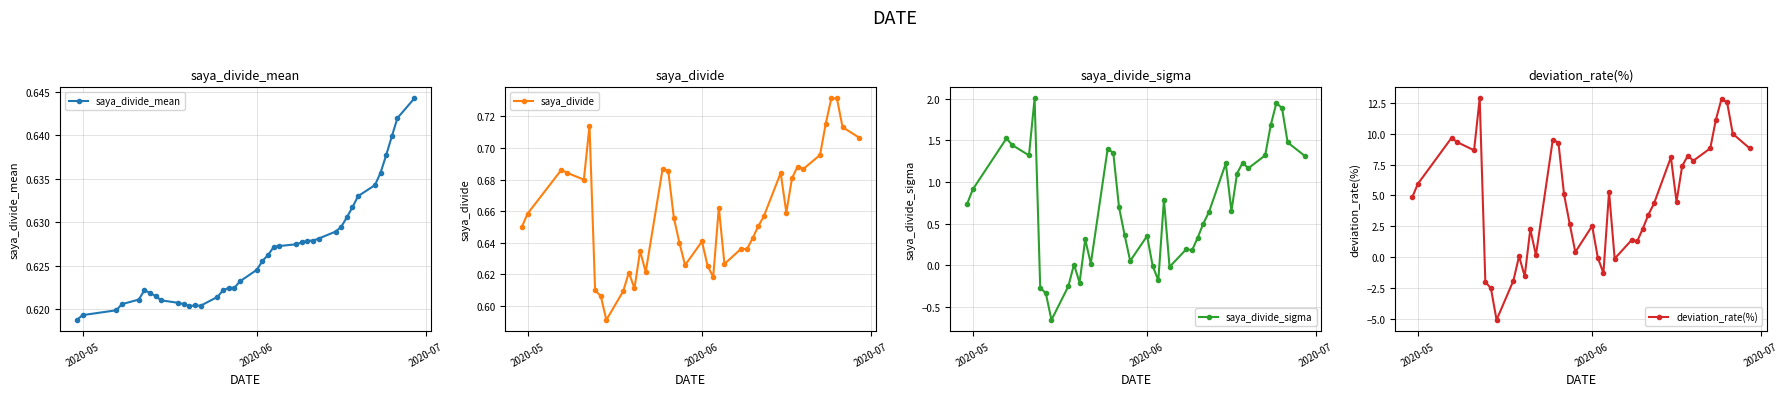

True or false: saya_divide_mean has more than 0 interior local peaks.

True